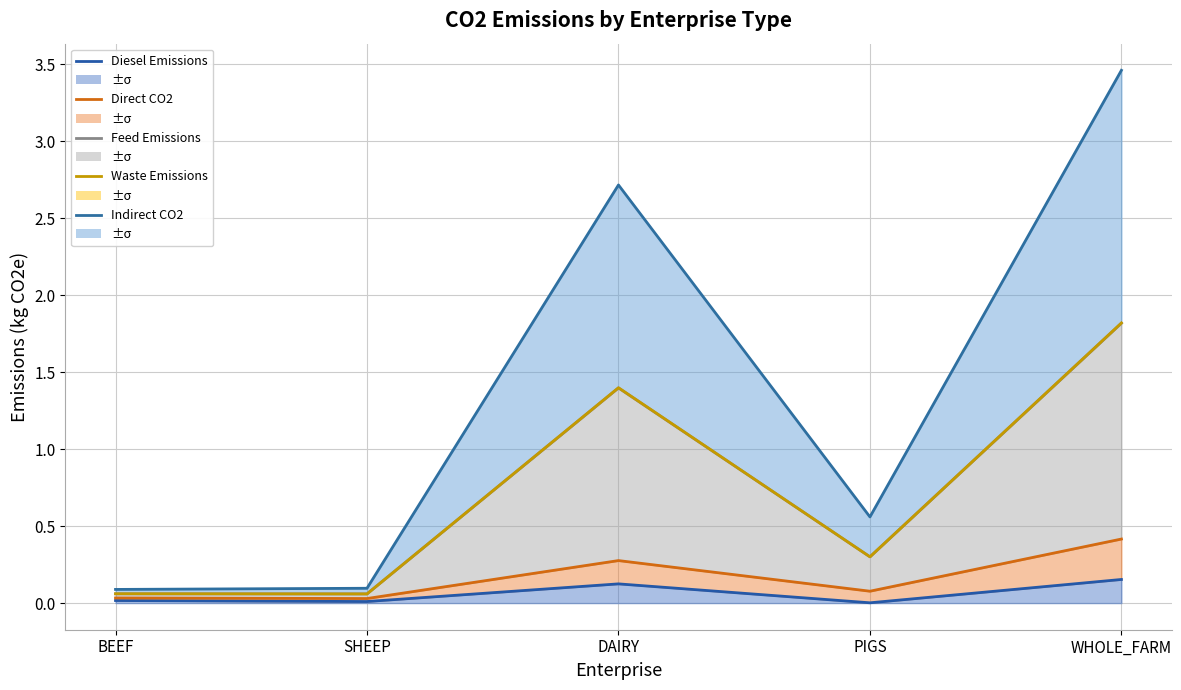

What is the greatest value displayed?

3.5